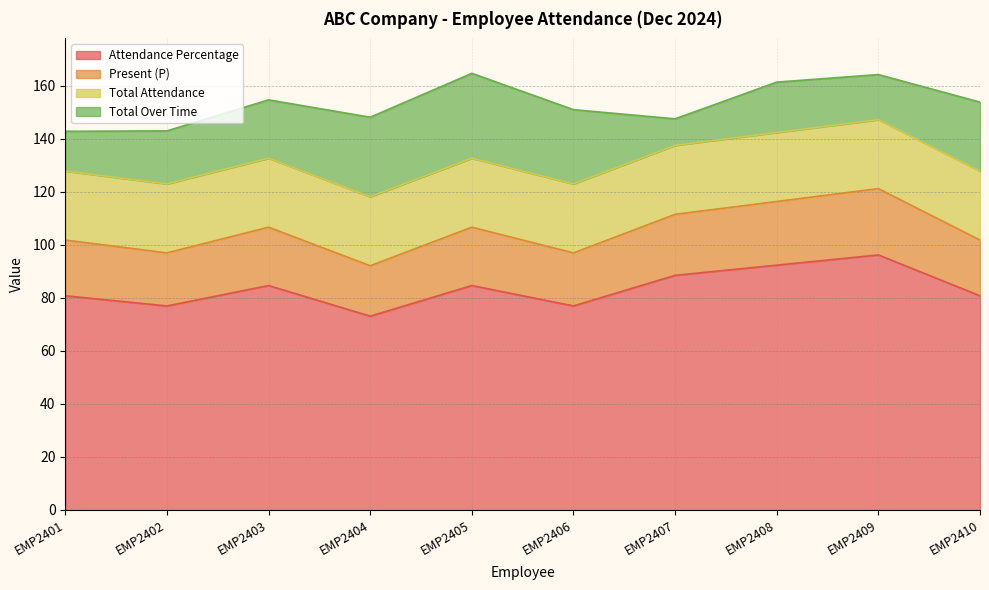

What is the maximum value for Attendance Percentage?

96.2